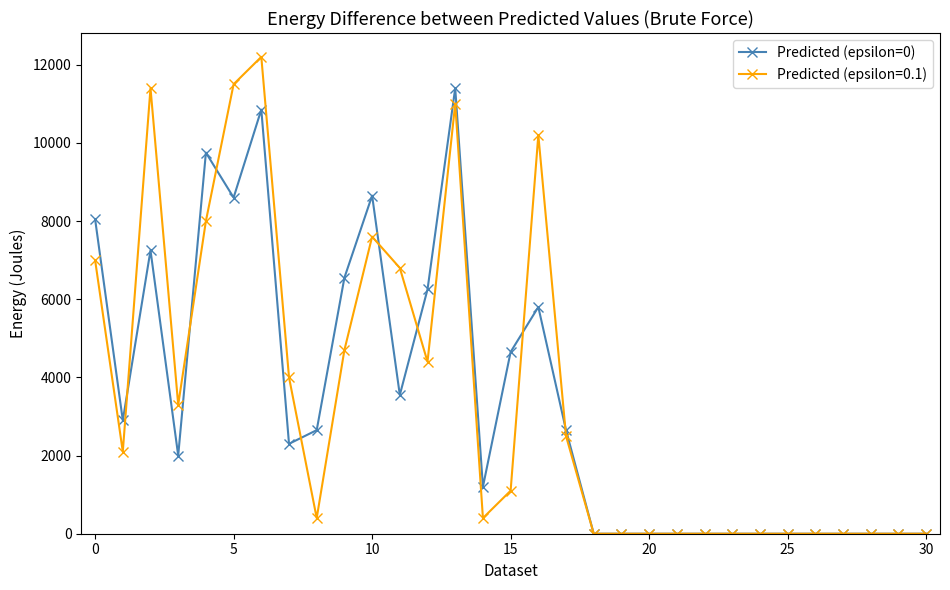

Does the chart display data point markers on the line(s)?

Yes